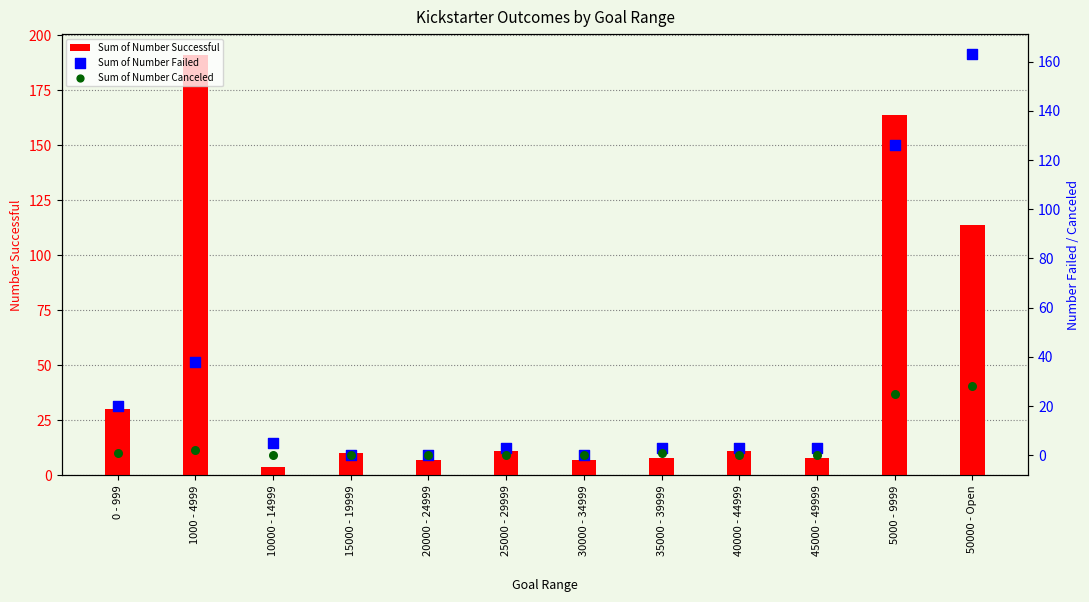

What are all the series names shown in the legend?

Sum of Number Successful, Sum of Number Failed, Sum of Number Canceled